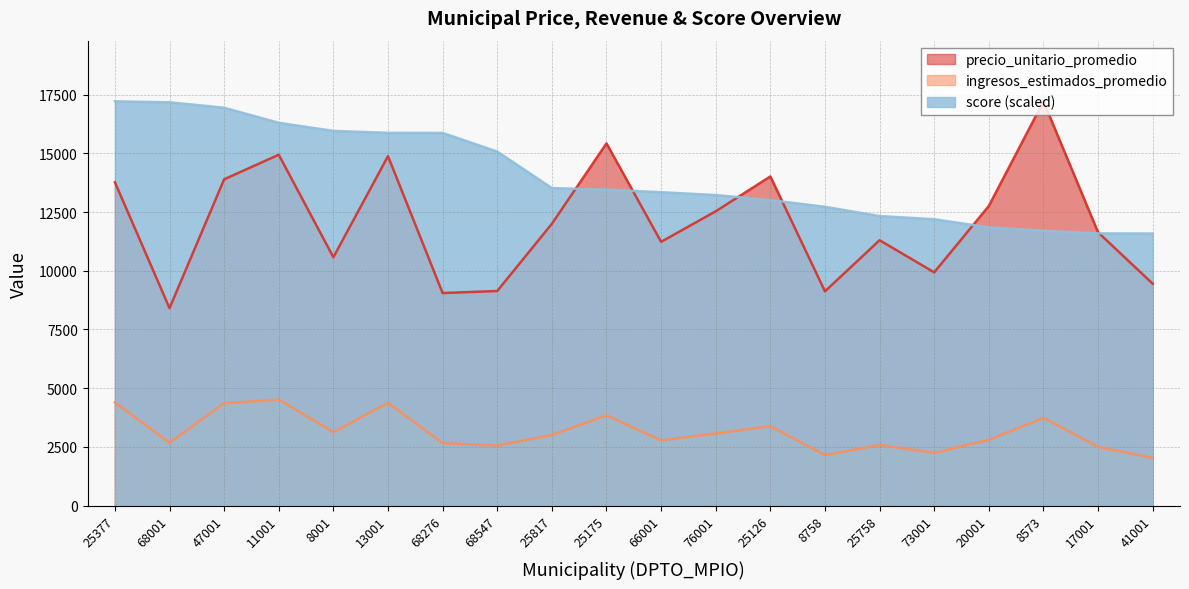

What is the difference between the highest and lowest values at 8001?

12831.0